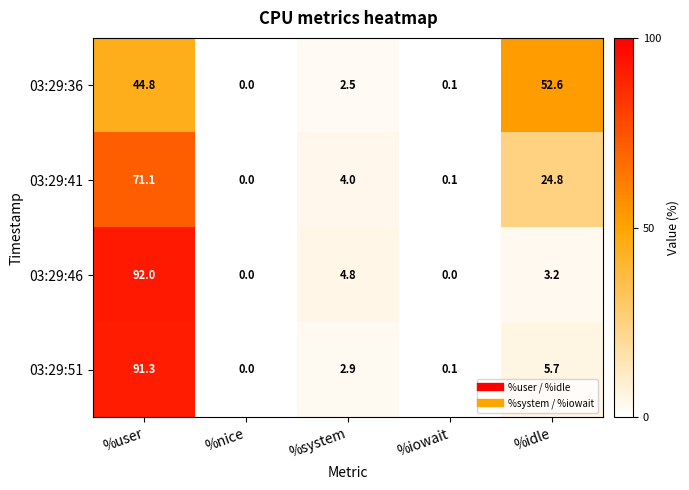

At which label is 03:29:51 closest to 45?

%idle